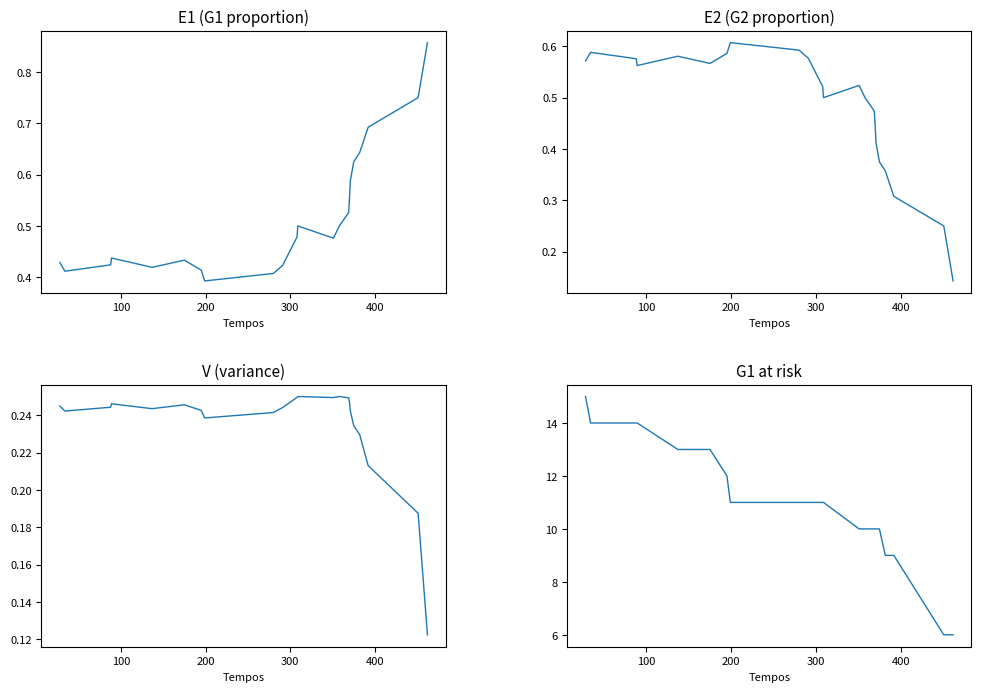

True or false: E2 (G2 proportion) and G1 at risk cross at least once.

False